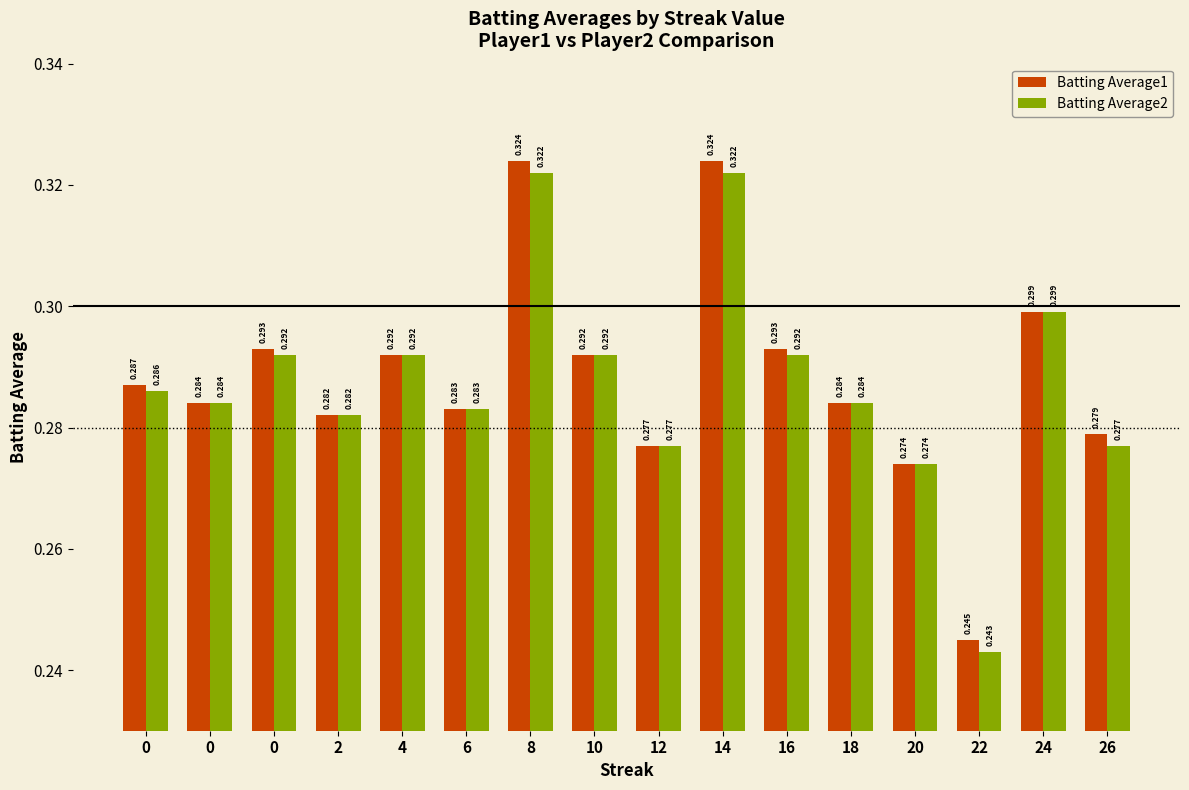

What is the value of the Batting Average2 bar at the 9th from the left?

0.3